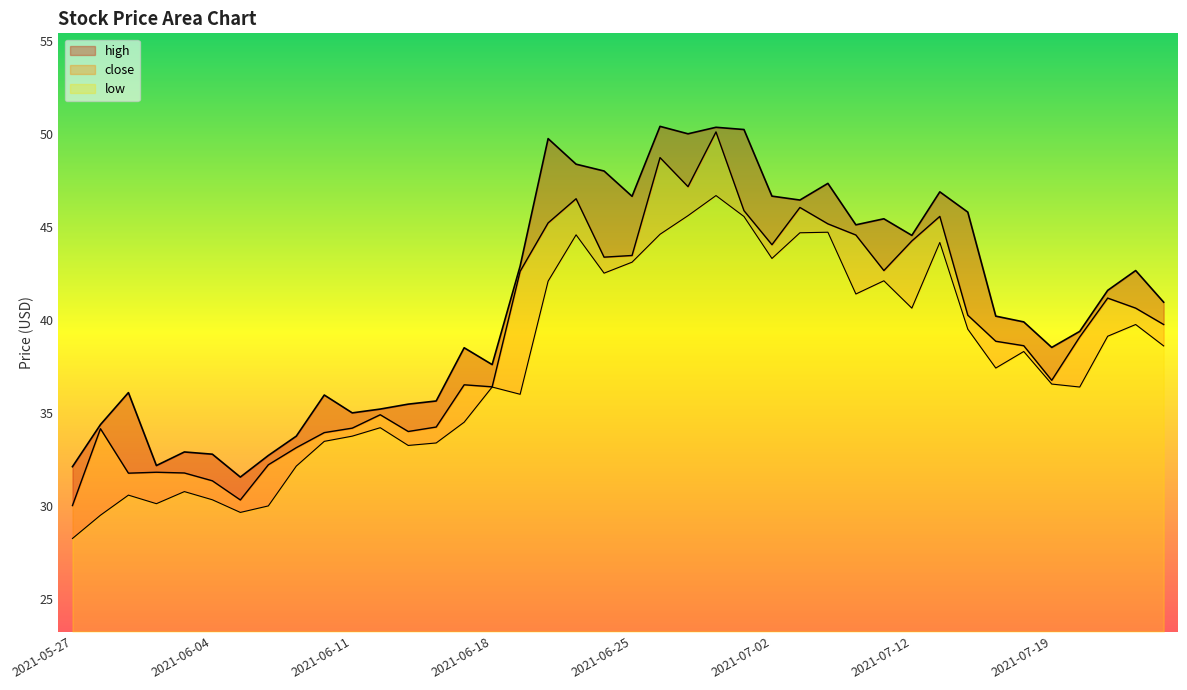

In high, how many points are higher than both neighbors (excluding endpoints)?

11